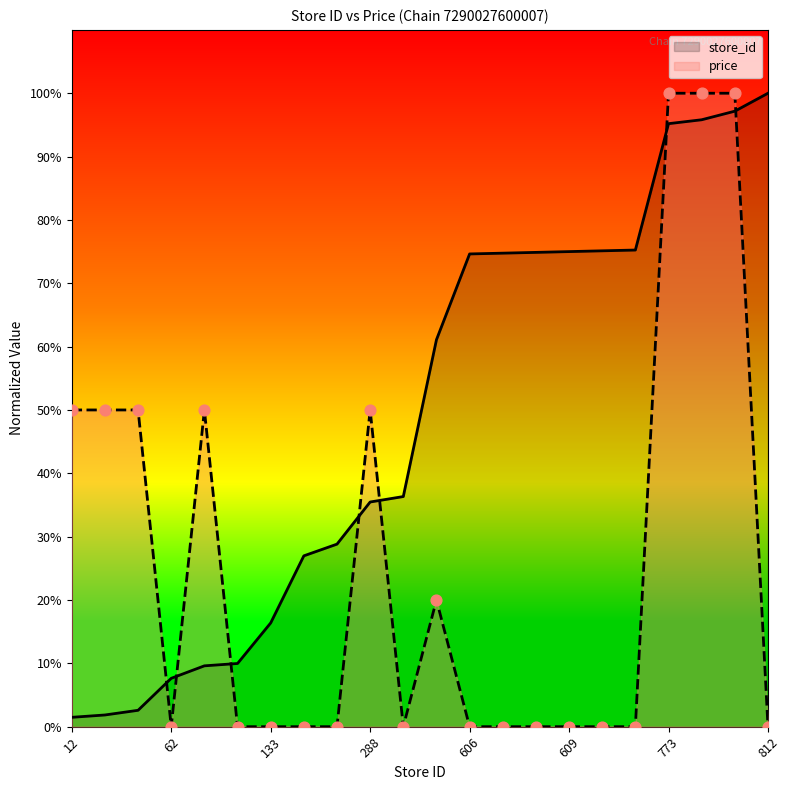

Which series contains the highest Y value?

store_id